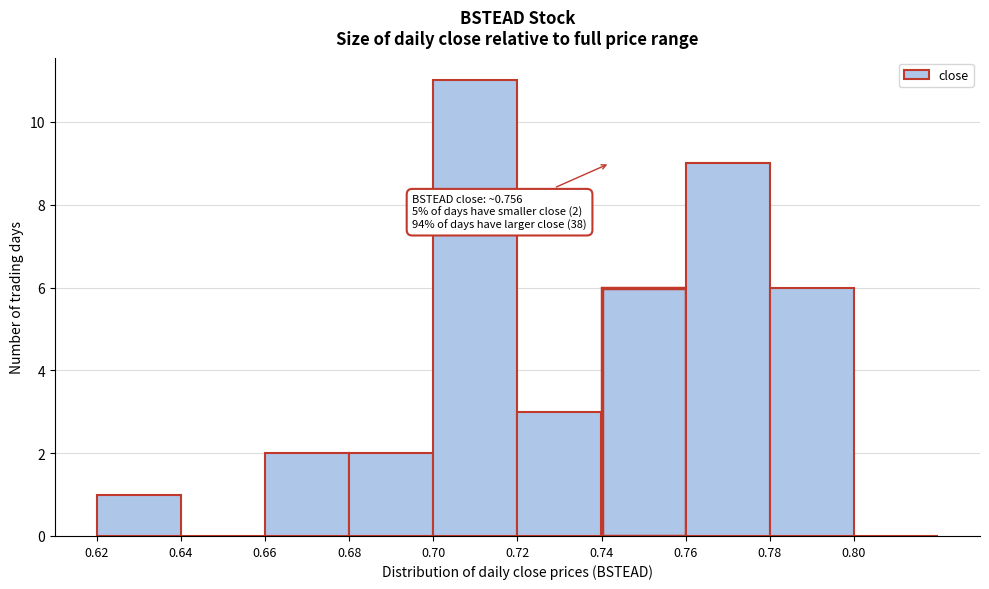

Over which range of the x-axis is the bar tallest?

0.70 to 0.72